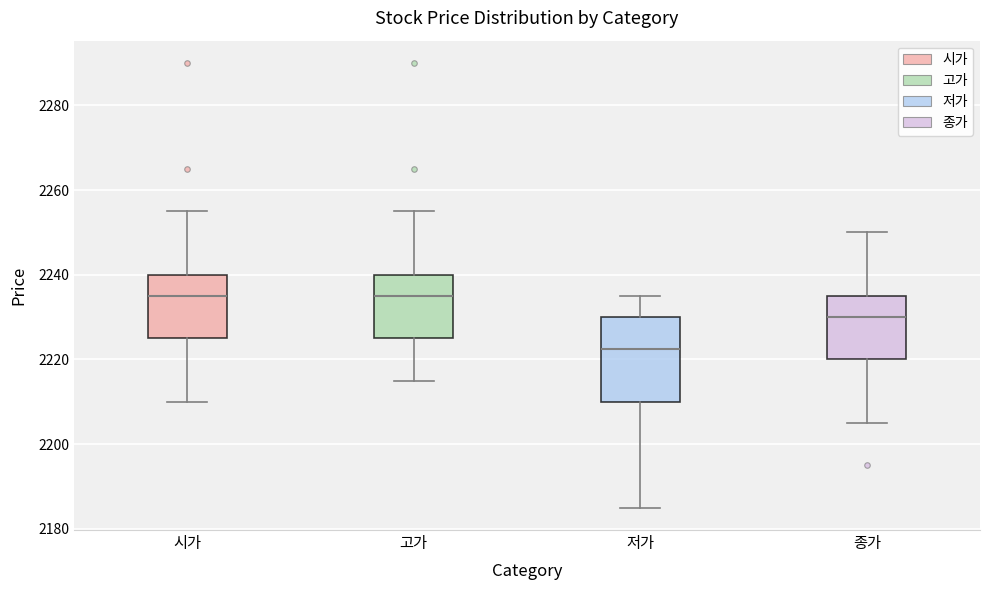

Reading left to right, transcribe this box plot: for each box, give where its median line is, the range the box spans, and where its two whiskers end, as read against the y-axis. The values are not printed on the chart, so give them approximately, as read against the axis.

시가: median 2236, box 2226 to 2240, whiskers 2210 to 2256
고가: median 2236, box 2226 to 2240, whiskers 2216 to 2256
저가: median 2222, box 2210 to 2230, whiskers 2186 to 2236
종가: median 2230, box 2220 to 2236, whiskers 2206 to 2250